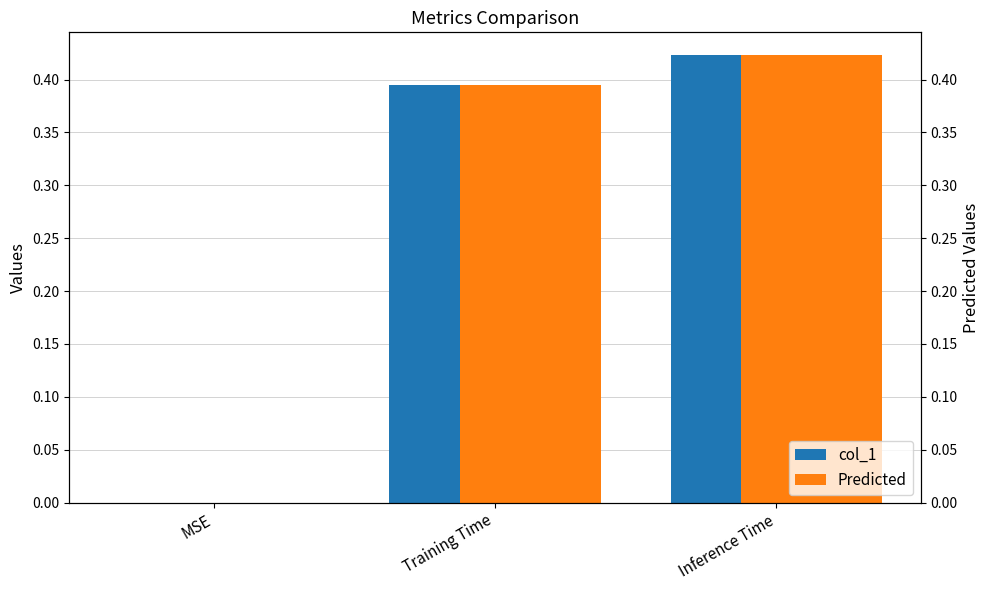

What is the label of the 1st bar from the left?

MSE